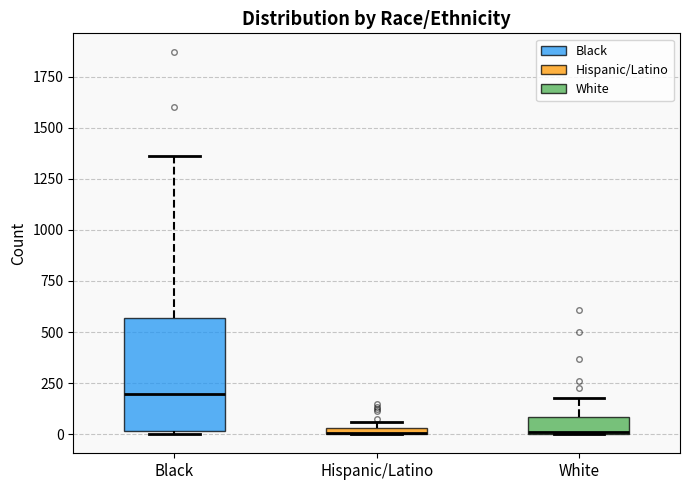

Where is the lower edge of the box for Hispanic/Latino on the y-axis? The values are not printed on the chart, so give them approximately, as read against the axis.

0